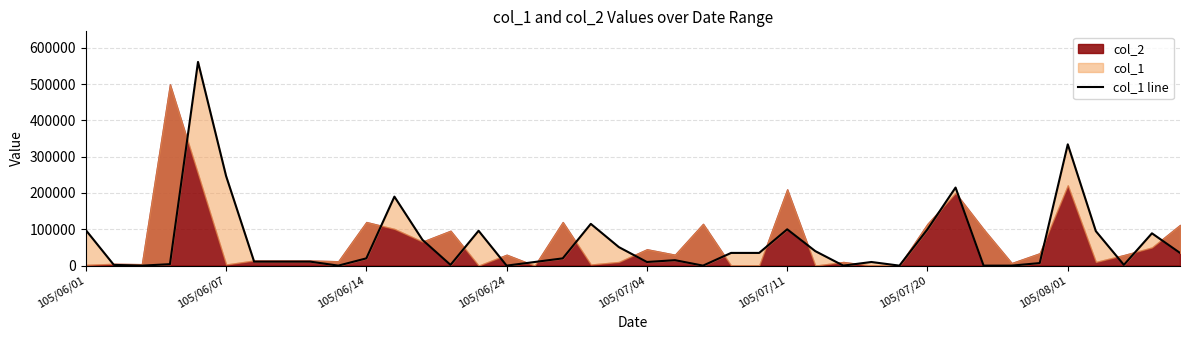

What is the difference between the values at 39 and 32?

35000